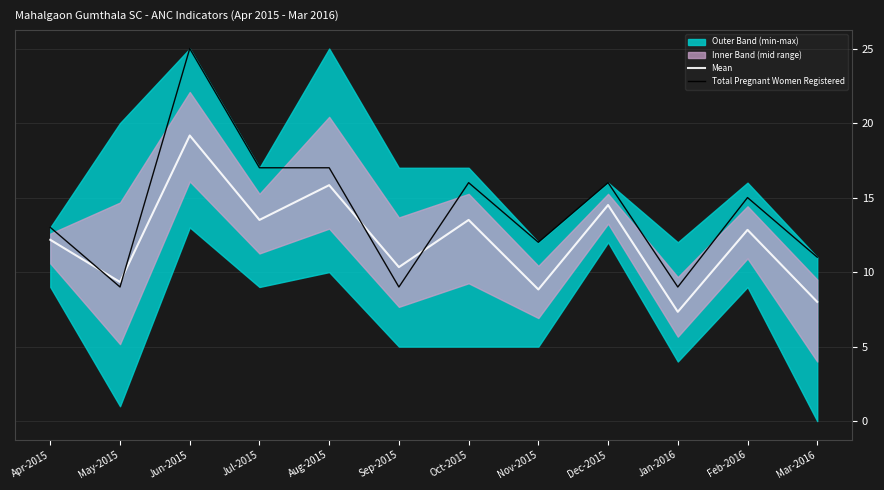

Which series has the largest total across all categories?

Total Pregnant Women Registered